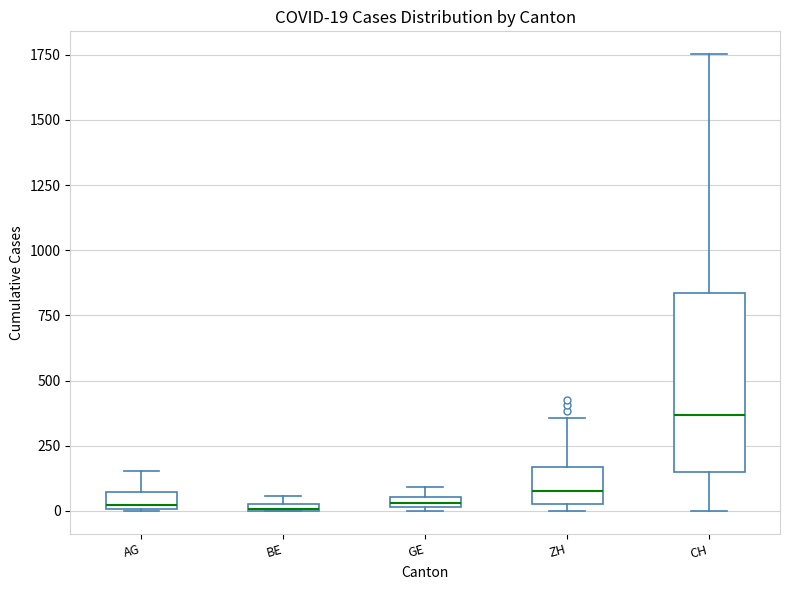

Which box is the tallest, from its lower edge to its upper edge?

CH